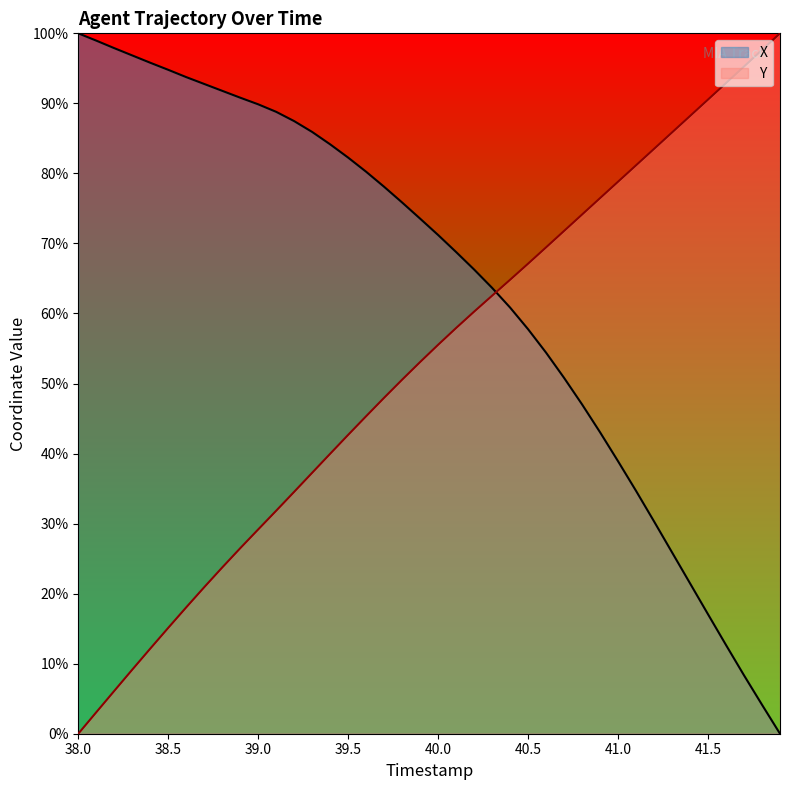

At how many categories does at least one series exceed 97?

5